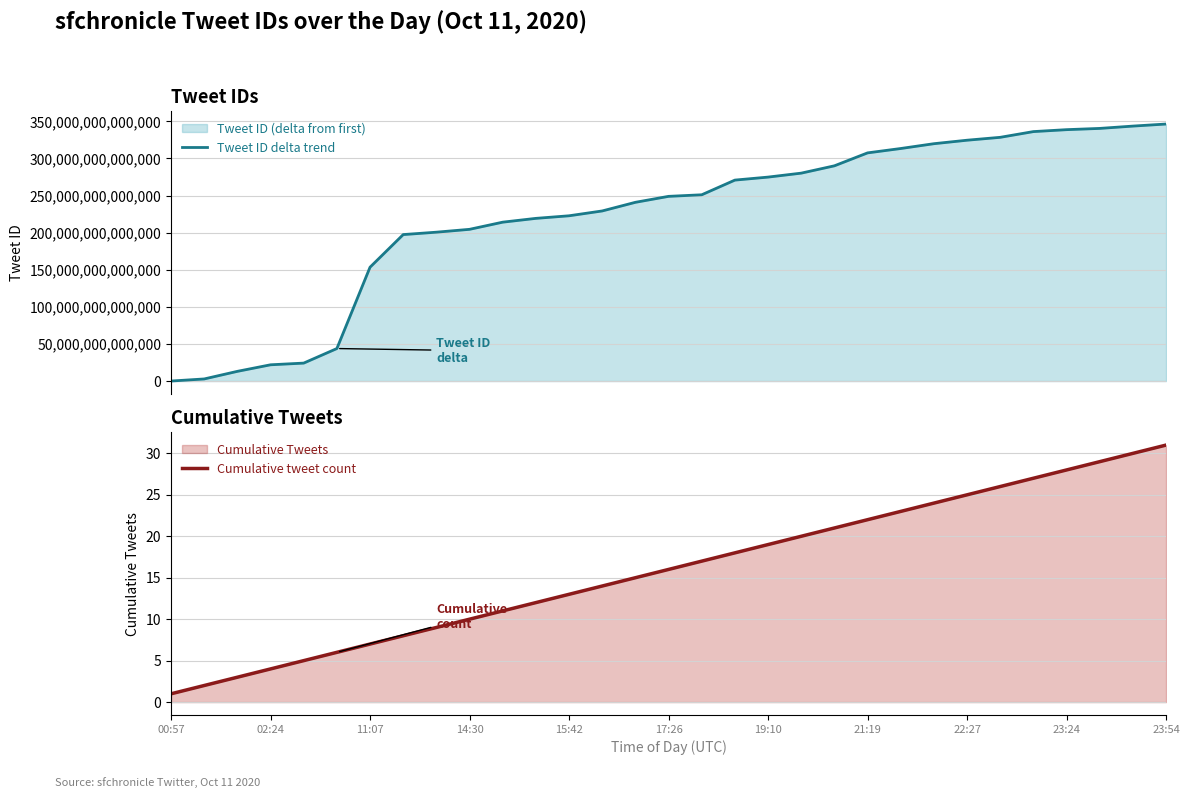

Reading right to left, transcribe all the data shown in this chart.

Tweet ID delta trend: 346352449990655	343573564149758	340443950669822	338760675868671	336152338870271	328441337397248	324539753881598	319839298109439	313360033767422	307466164121598	290034540331014	280166081159166	274834835558398	270792482865162	251003664306176	248883166822399	240850386804734	229219552382976	222703822802944	219223209009150	214100718100484	204453110063106	200597772808192	197370373353470	153400842838014	43803234795518	24184272789502	21894883360766	13062866190335	2825484484606	0
Cumulative tweet count: 31	30	29	28	27	26	25	24	23	22	21	20	19	18	17	16	15	14	13	12	11	10	9	8	7	6	5	4	3	2	1